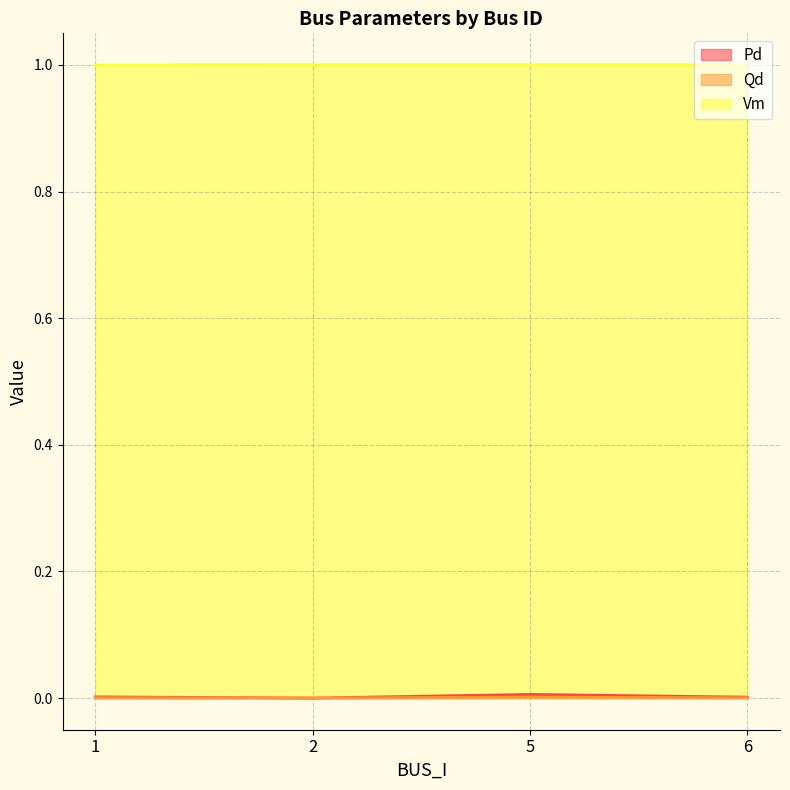

True or false: Qd (line) and Vm (line) cross at least once.

False